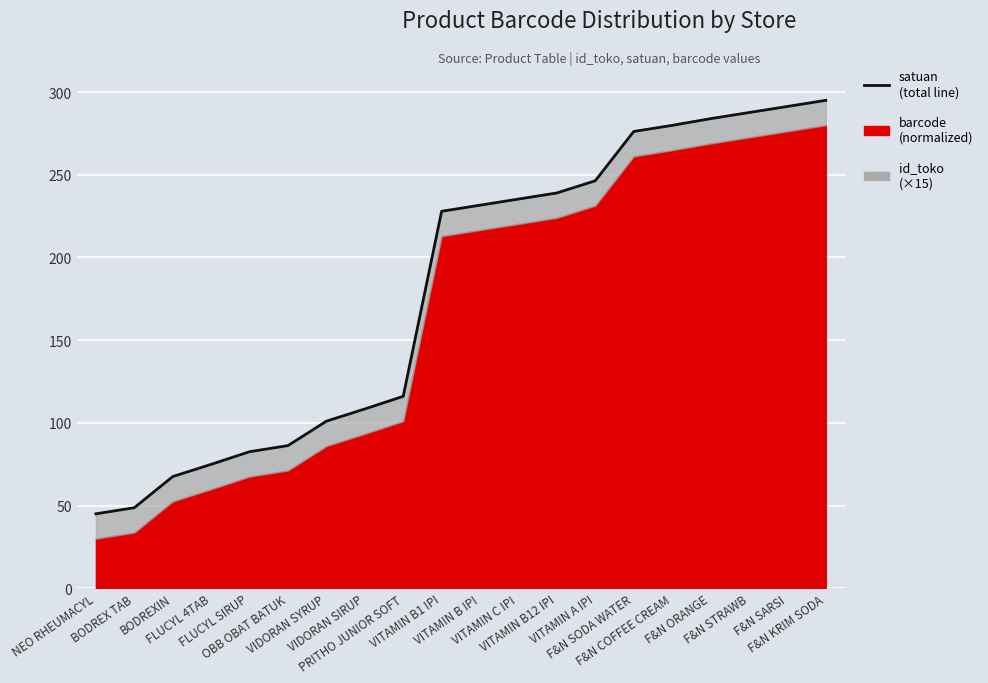

Reading left to right, extract all data points from this chart.

45.0	48.7	67.5	74.9	82.5	86.2	101.0	108.4	116.0	227.9	231.6	235.3	239.0	246.4	276.2	279.9	283.9	287.6	291.3	295.0